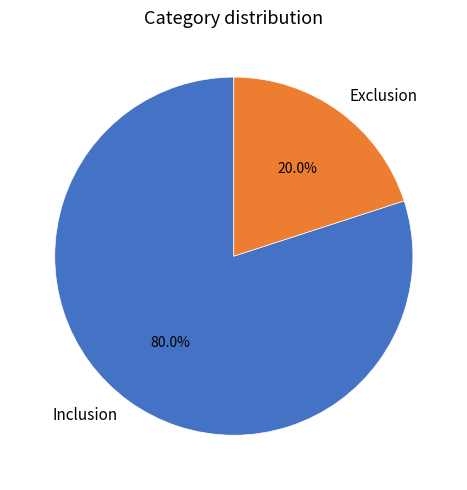

Rank the categories by value from highest to lowest.

Inclusion, Exclusion